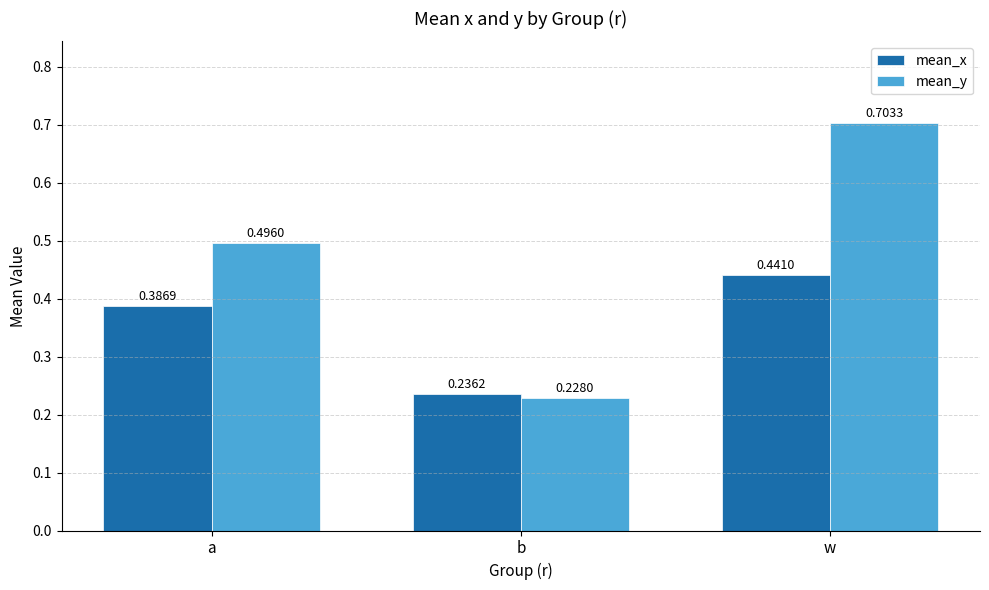

At which category is the sum across all series the highest?

w